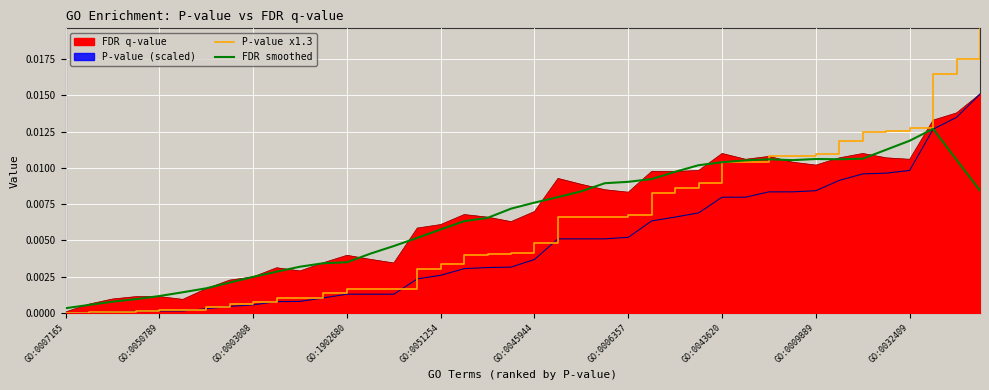

Which category has the lowest value in the P-value x1.3 series?

GO:0007165